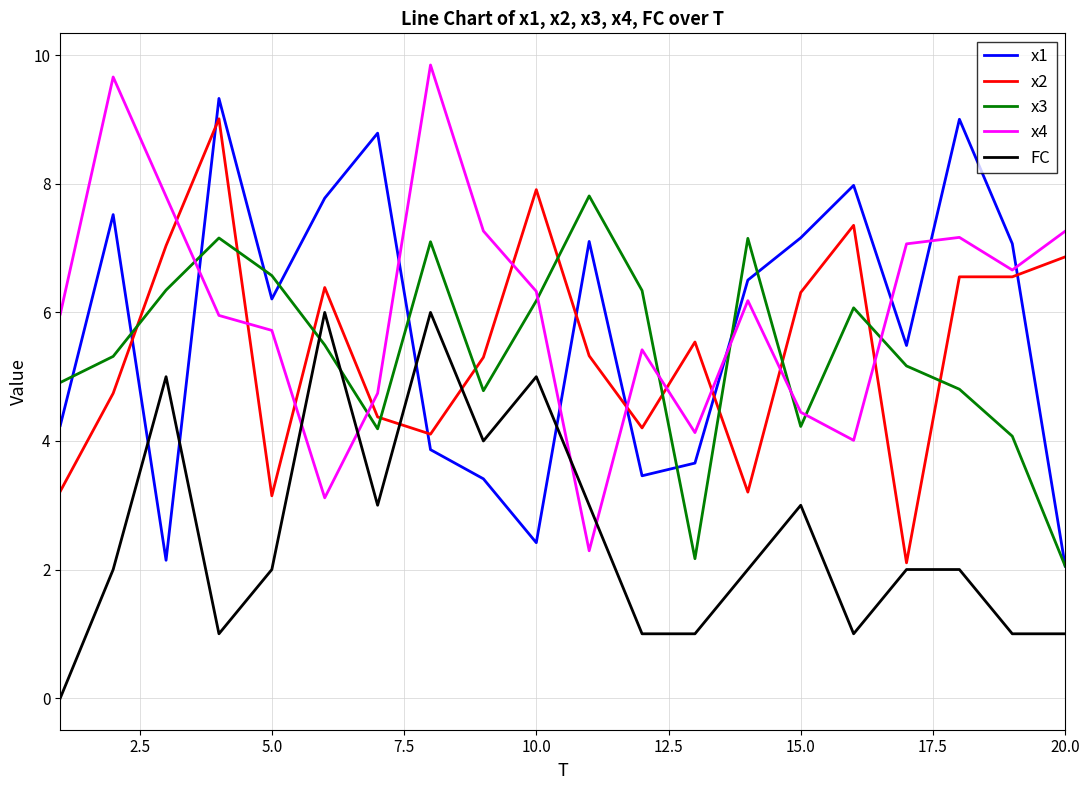

True or false: x1 and x4 intersect in this chart.

True